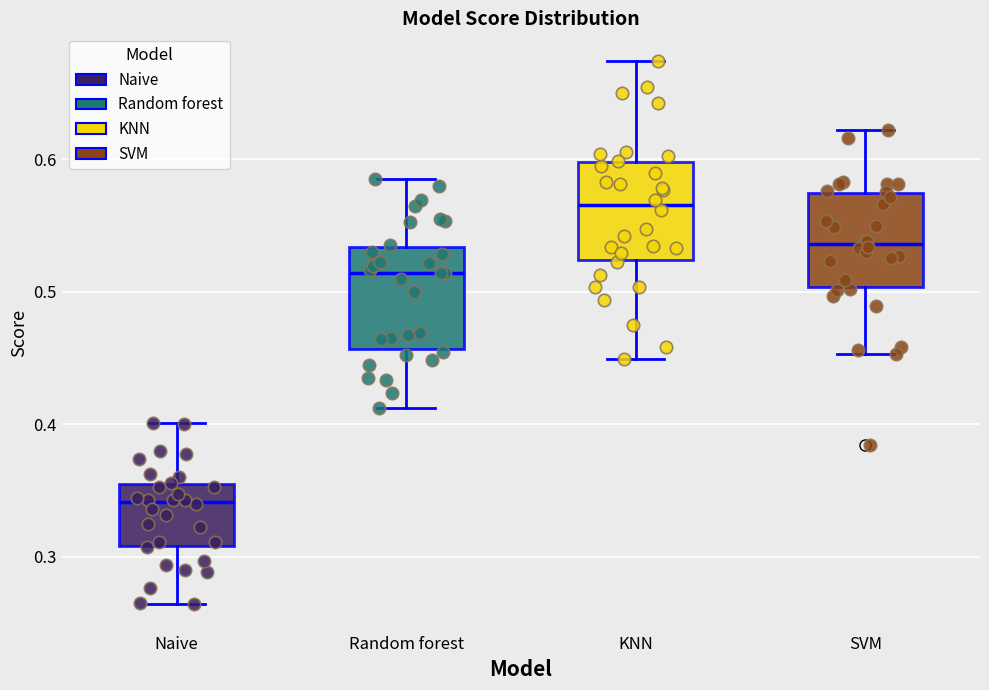

Reading left to right, transcribe this box plot: for each box, give where its median line is, the range the box spans, and where its two whiskers end, as read against the y-axis. The values are not printed on the chart, so give them approximately, as read against the axis.

Naive: median 0.34, box 0.31 to 0.35, whiskers 0.26 to 0.40
Random forest: median 0.51, box 0.46 to 0.53, whiskers 0.41 to 0.59
KNN: median 0.57, box 0.52 to 0.60, whiskers 0.45 to 0.67
SVM: median 0.54, box 0.50 to 0.57, whiskers 0.45 to 0.62